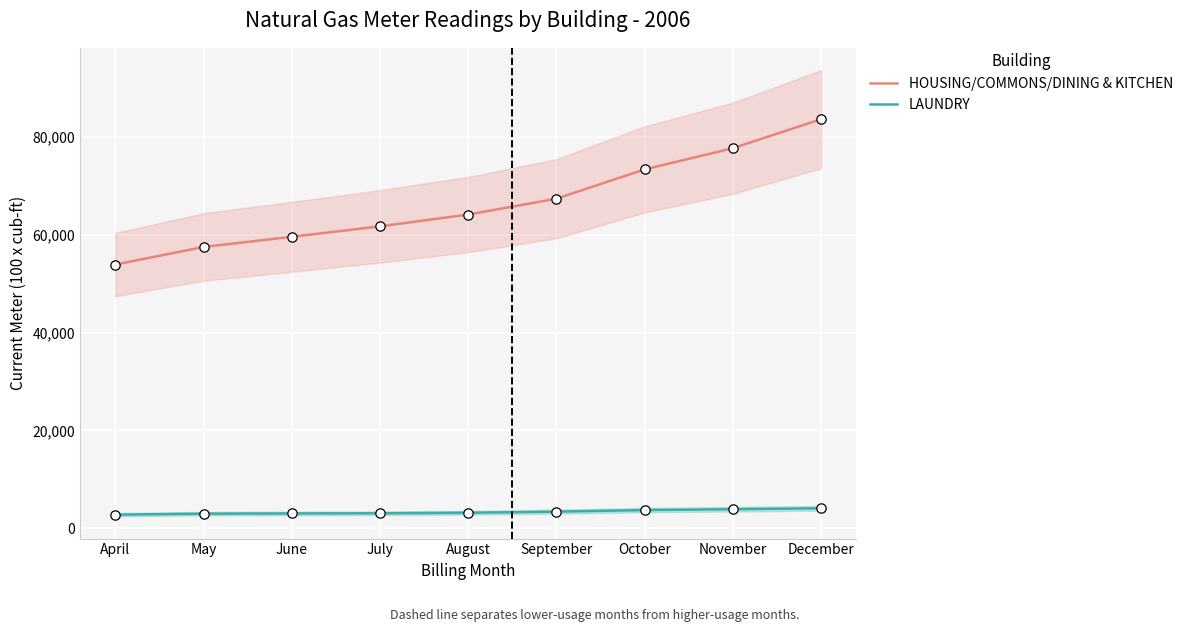

Which series contains the lowest Y value?

LAUNDRY